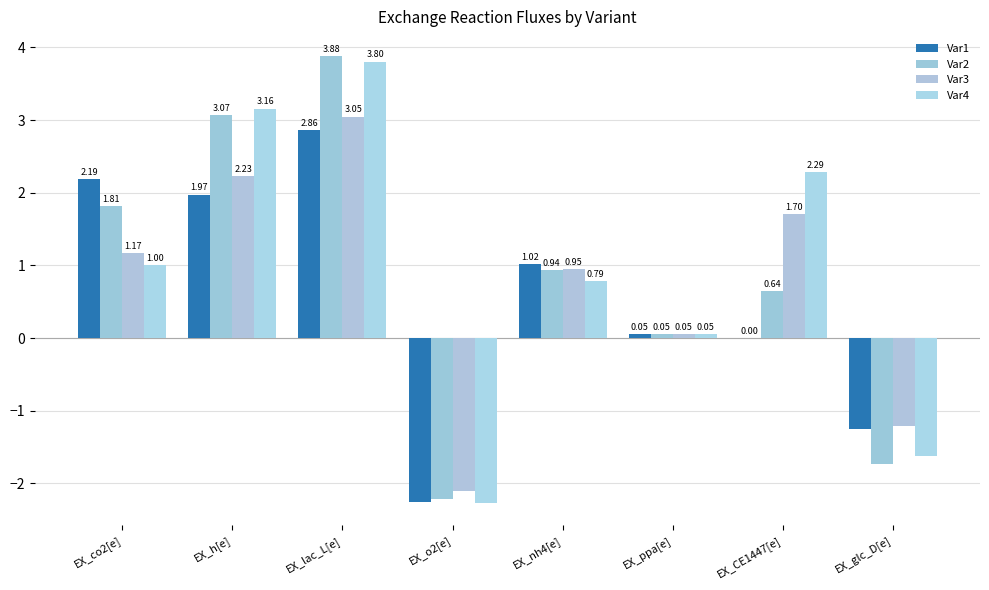

The value of Var2 at EX_glc_D[e] is -1.7. True or false?

True